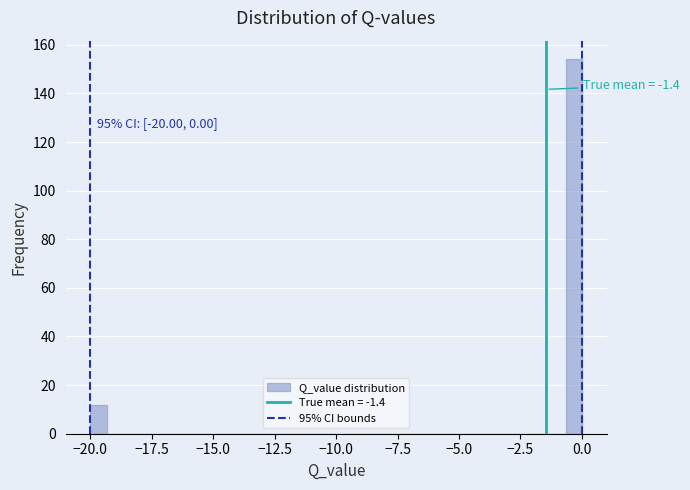

Around what value on the x-axis is the tallest bar? Give the approximate position of its centre, as read against the axis.

-0.5